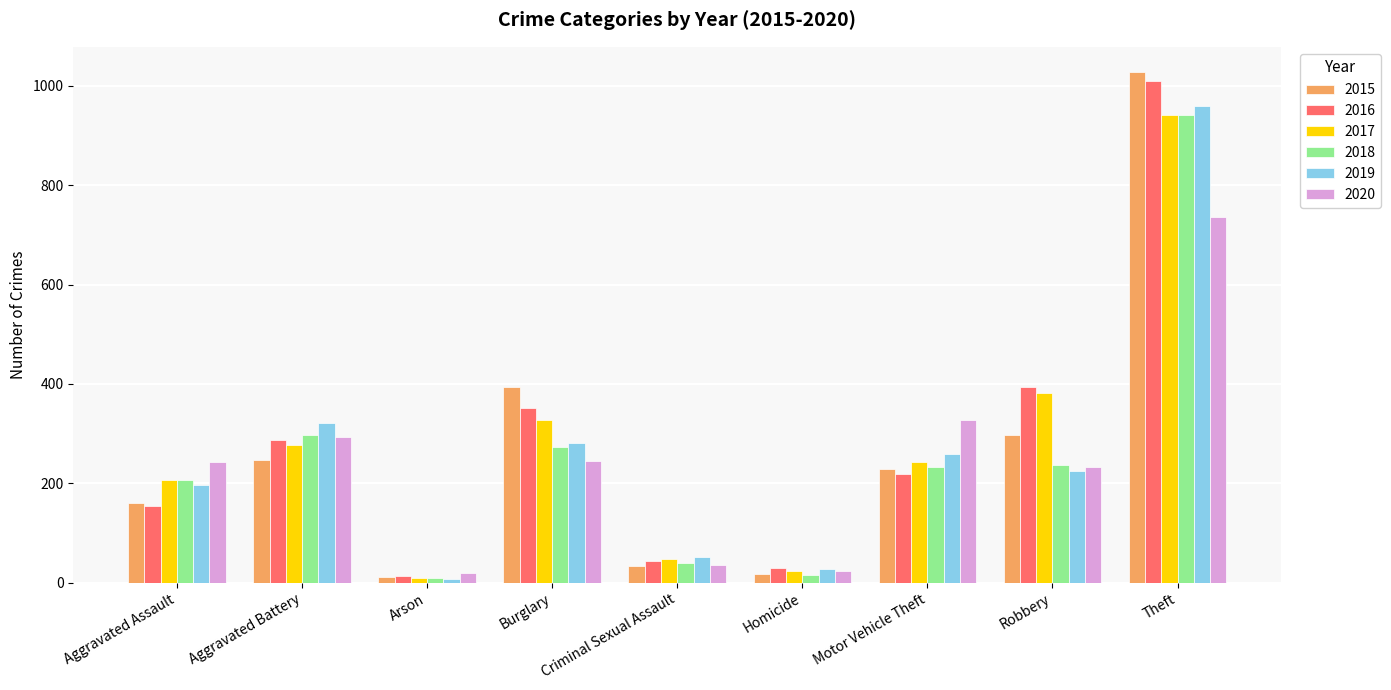

What is the average value of the 2017 series?

273